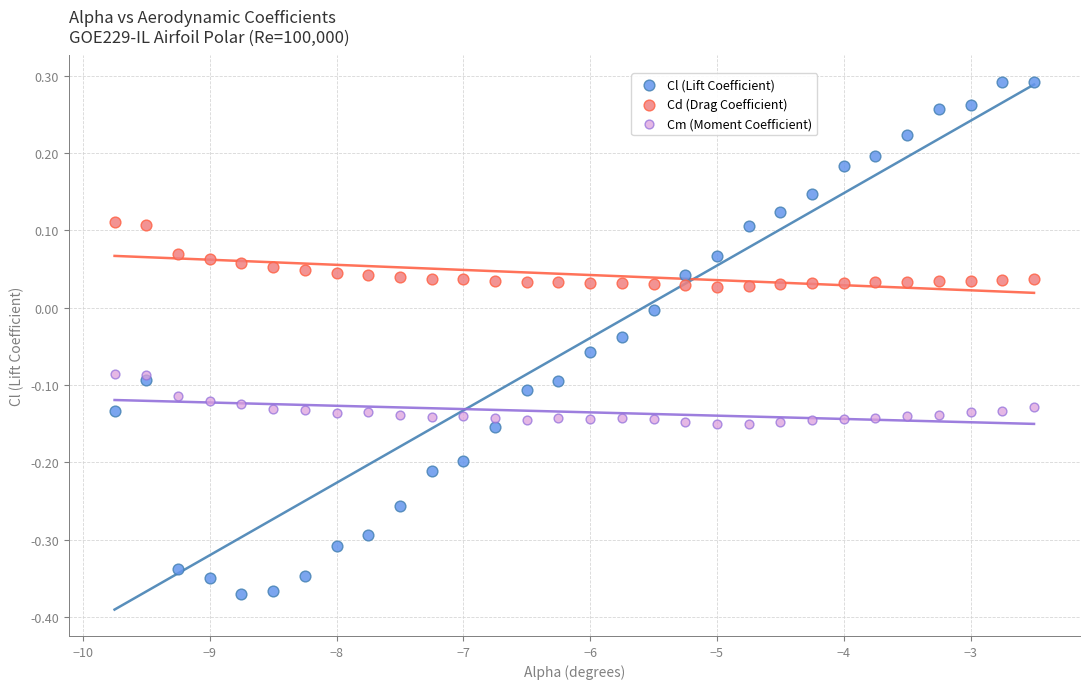

Which series contains the highest Y value?

Cl (Lift Coefficient)